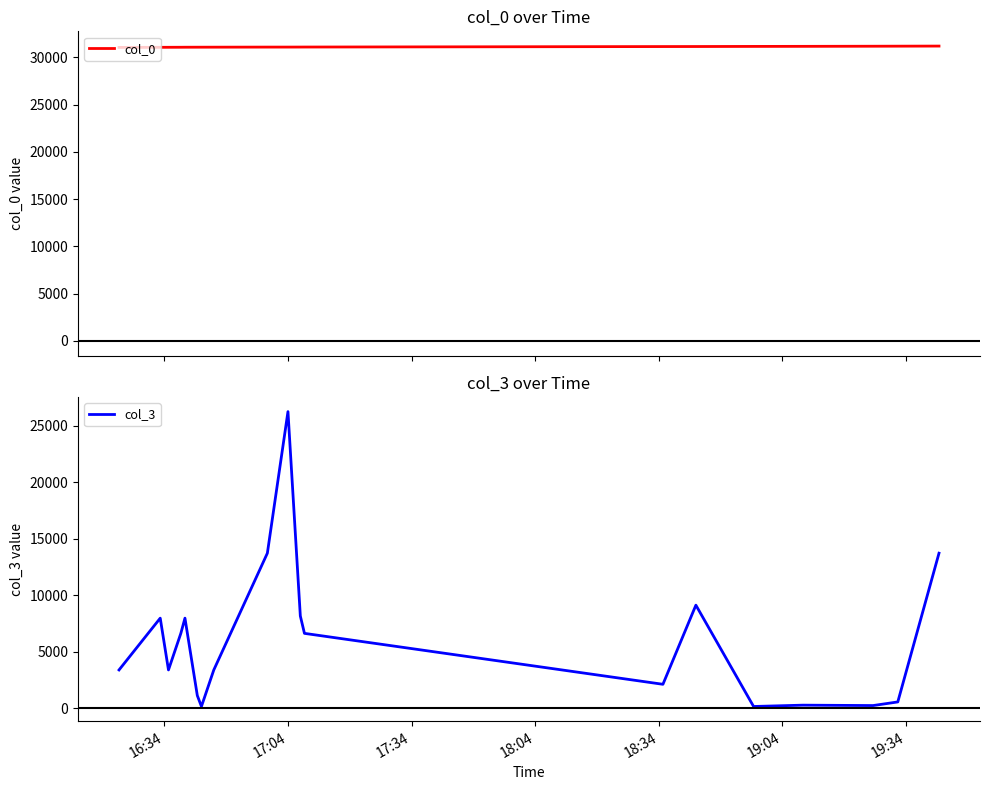

What is the minimum value for col_0?

31046